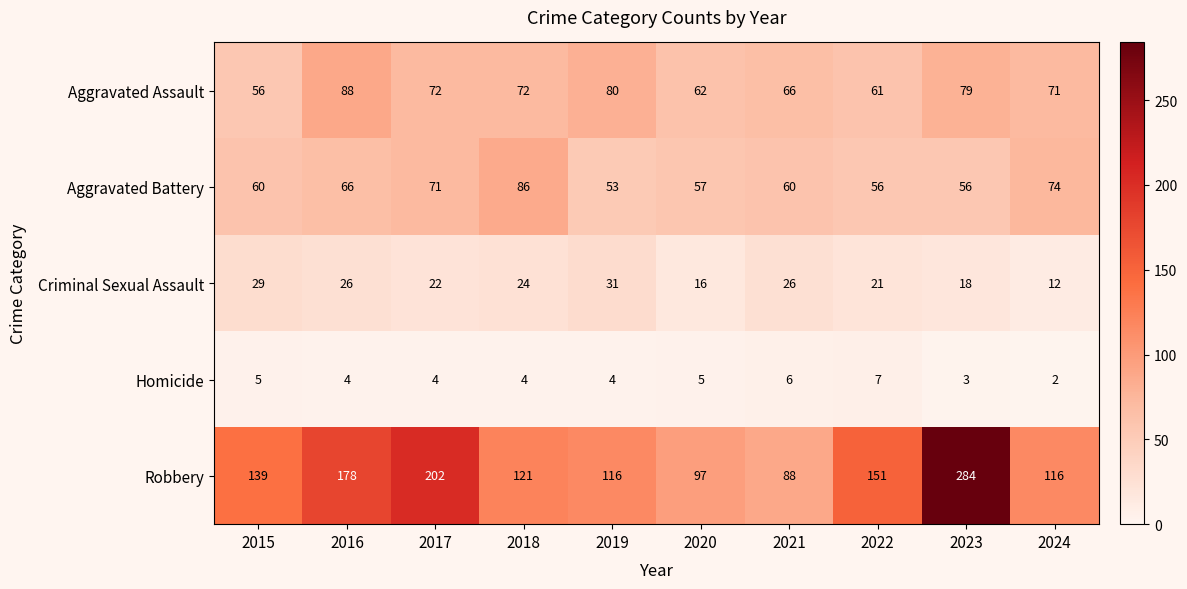

The value of Criminal Sexual Assault at 2018 is 43. True or false?

False